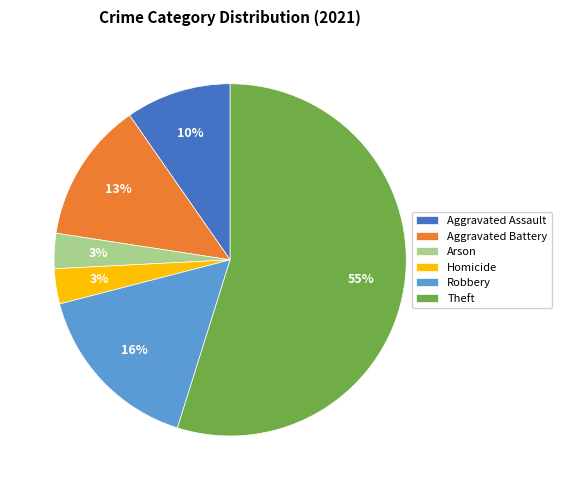

Is it true that Arson is 10% of the pie?

False